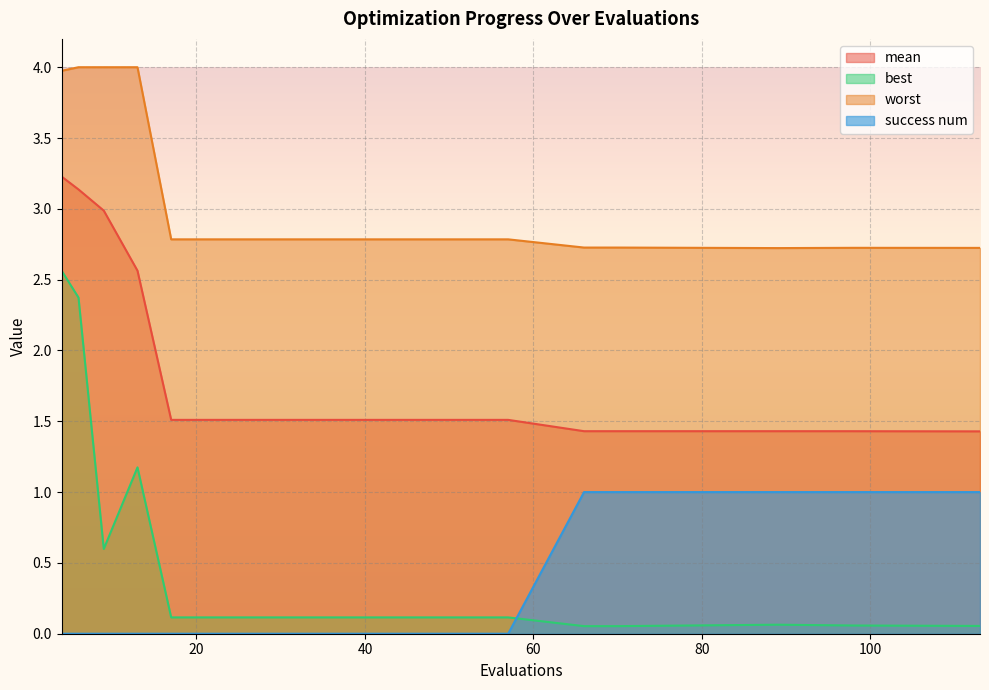

True or false: worst and best intersect in this chart.

False